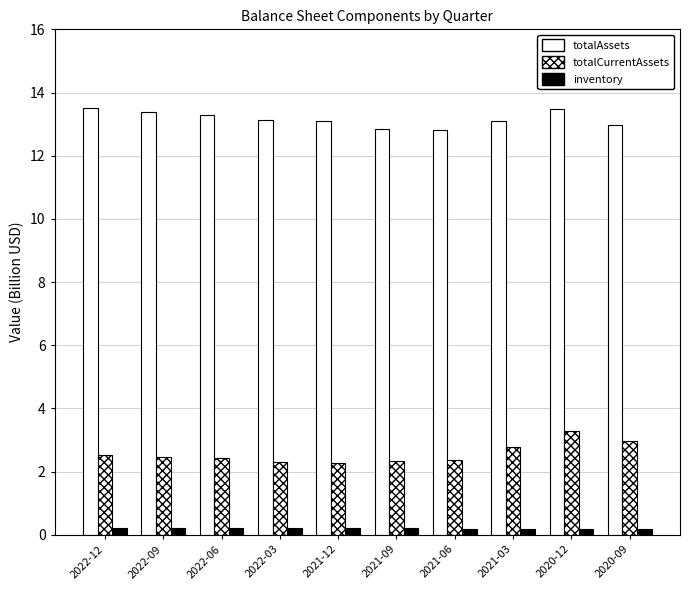

How many distinct data groups are displayed?

3